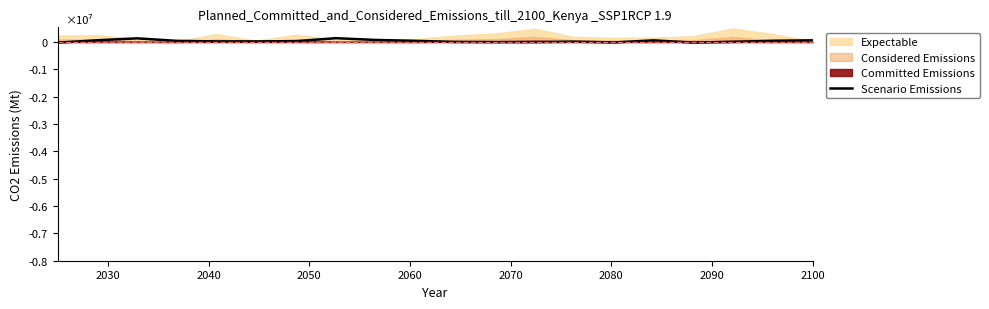

Is it true that the value at 2040 is 0.0?

True